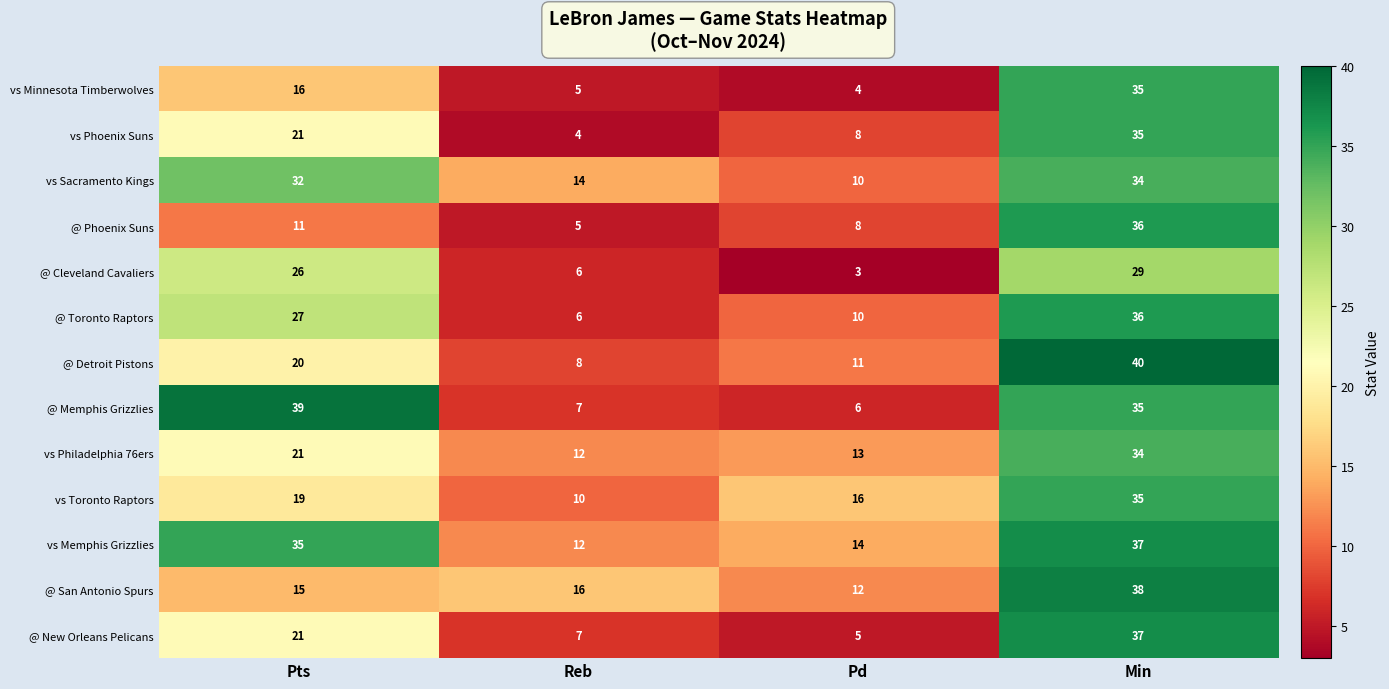

Rank the categories by @ Toronto Raptors value from lowest to highest.

Reb, Pd, Pts, Min